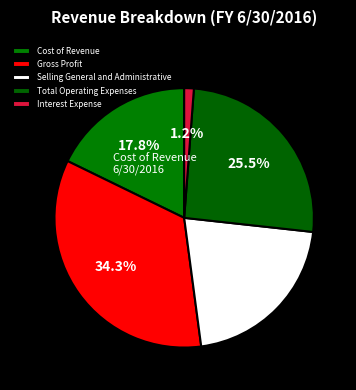

How many slices are in this pie chart?

5